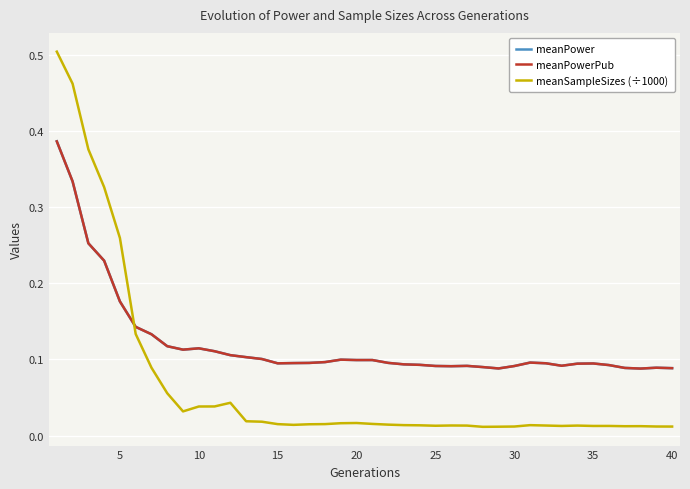

How many times do meanSampleSizes (÷1000) and meanPower cross each other?

1